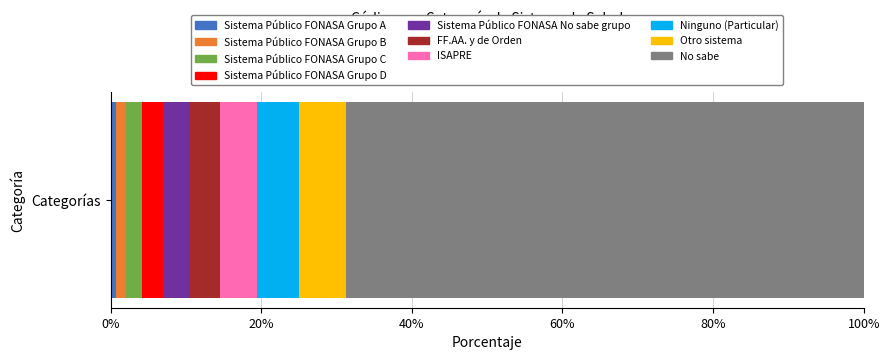

What is the value of the 2nd bar from the left?

2